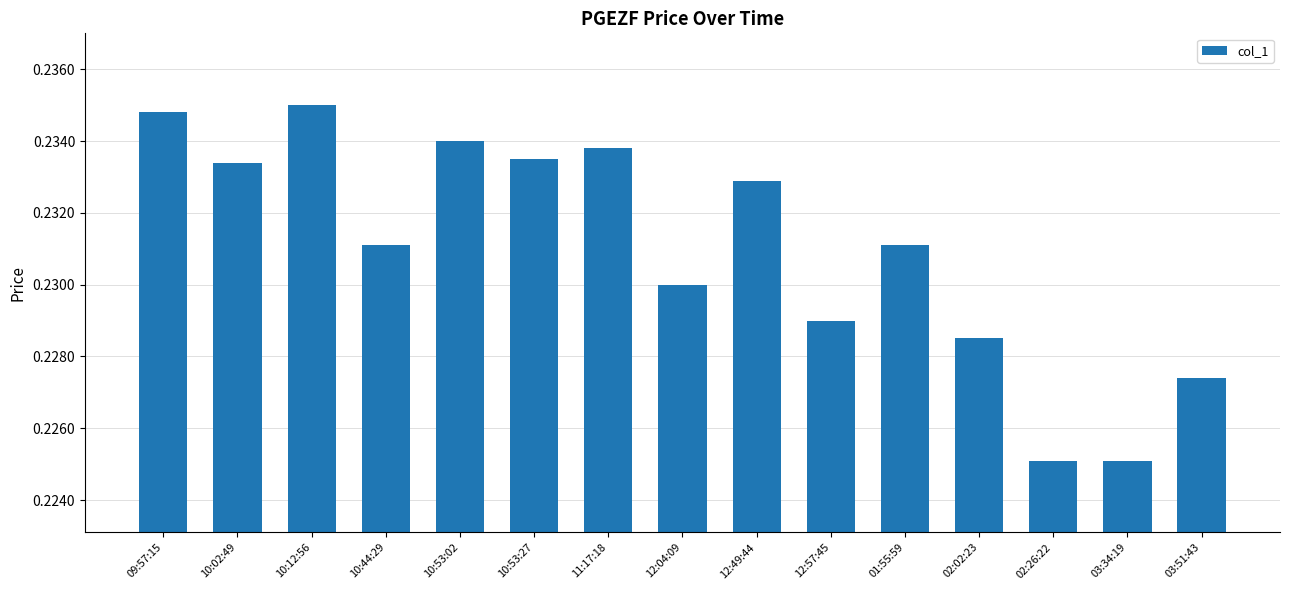

True or false: the data shows 0.3 at 10:44:29.

False